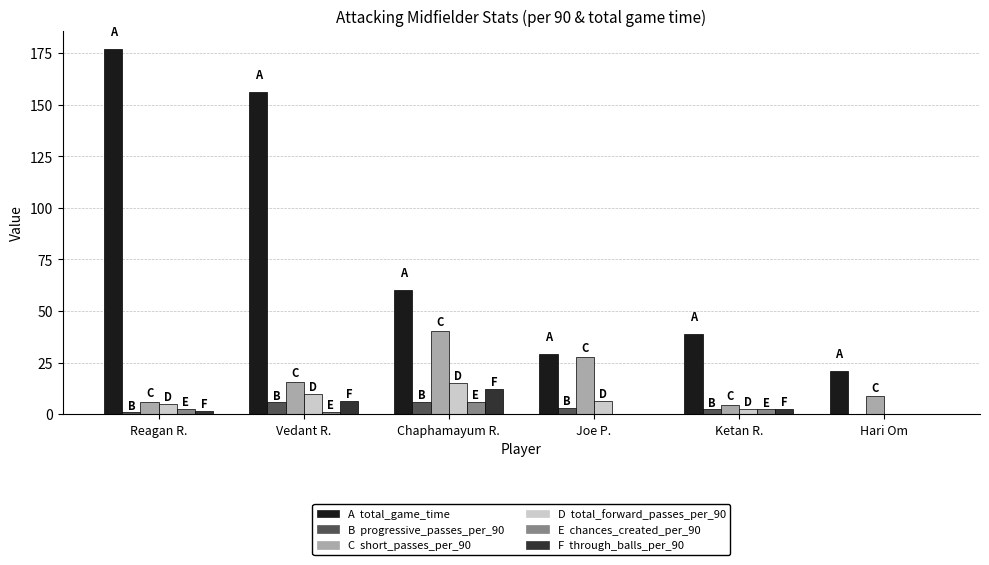

What is the greatest value displayed?

177.0